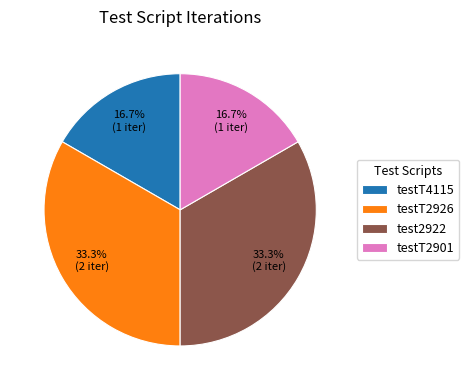

To the nearest percent, what is the average slice percentage?

25%